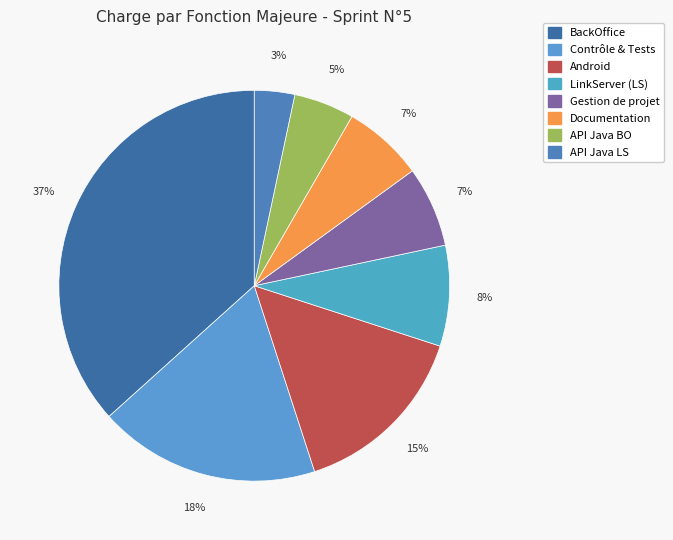

Count the number of slices in the pie.

8